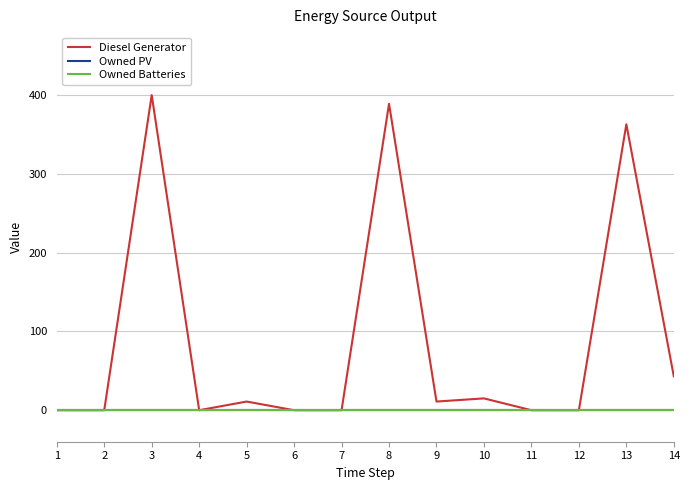

At 1, list the series in order from largest to smallest.

Diesel Generator, Owned PV, Owned Batteries